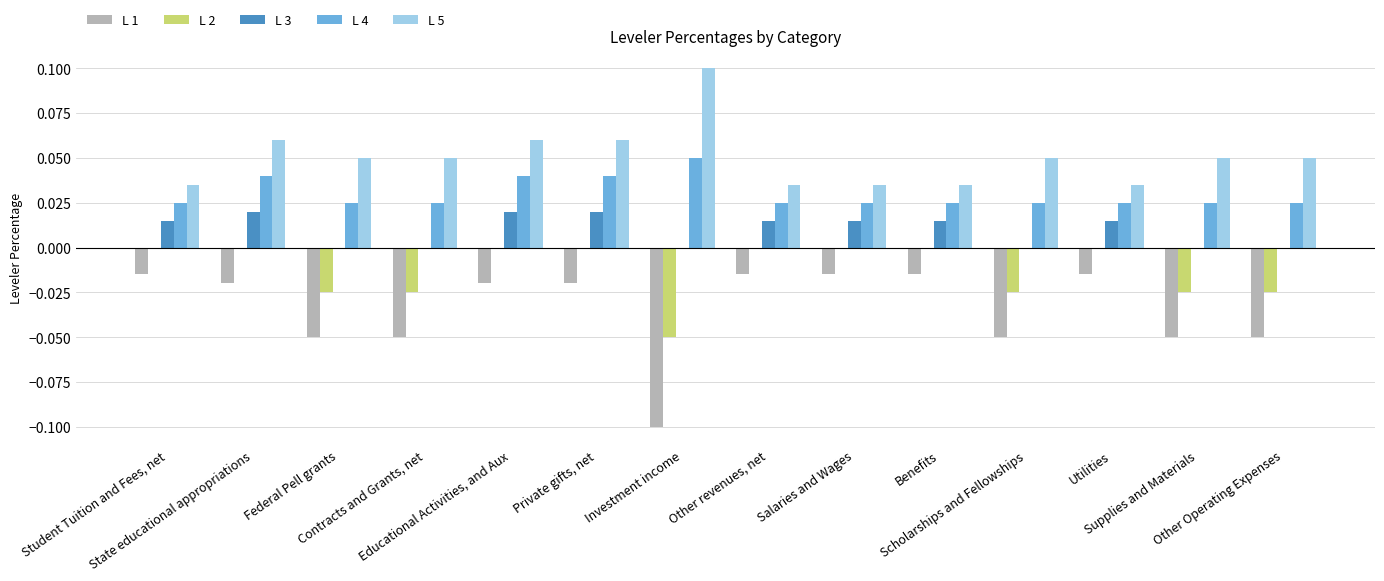

Count the number of categories in the chart.

14